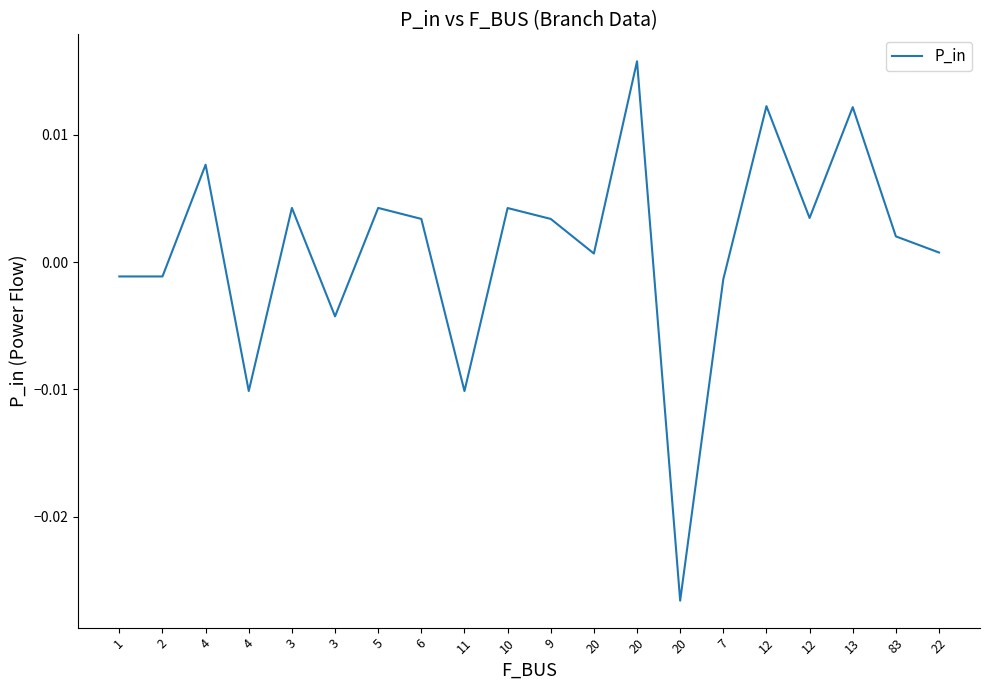

Does the chart have visible grid lines?

No